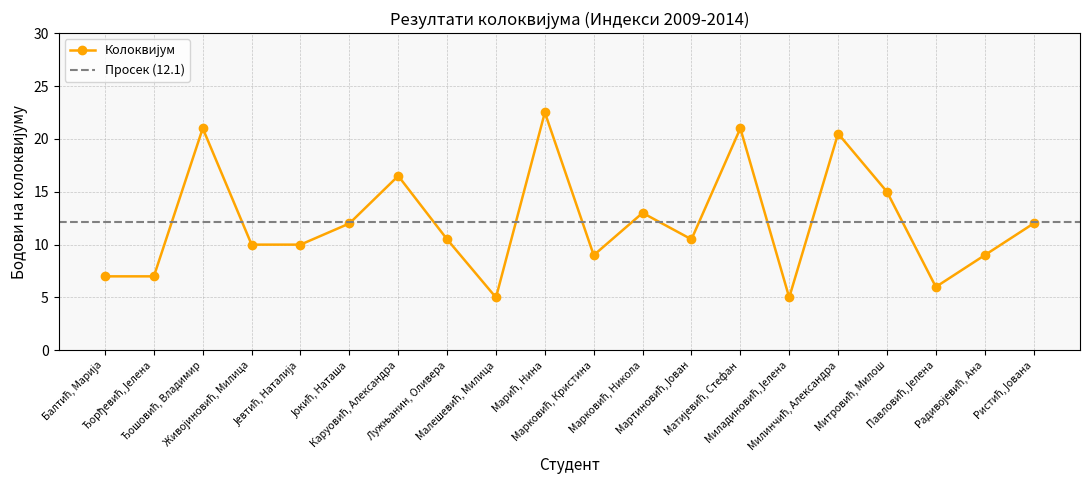

What is the label of the 5th point from the right?

Милинчић, Александра